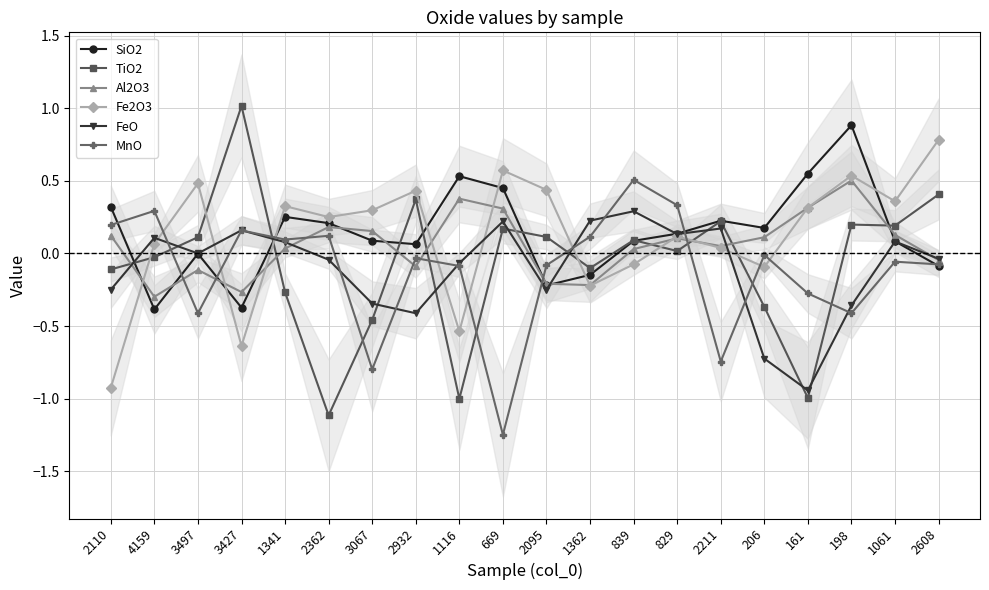

Reading left to right, list all the values displayed in this chart.

SiO2: 2110=0.3	4159=-0.4	3497=-0.0	3427=-0.4	1341=0.3	2362=0.2	3067=0.1	2932=0.1	1116=0.5	669=0.5	2095=-0.2	1362=-0.1	839=0.1	829=0.1	2211=0.2	206=0.2	161=0.6	198=0.9	1061=0.1	2608=-0.1
TiO2: 2110=-0.1	4159=-0.0	3497=0.1	3427=1.0	1341=-0.3	2362=-1.1	3067=-0.5	2932=0.4	1116=-1.0	669=0.2	2095=0.1	1362=-0.1	839=0.1	829=0.0	2211=0.2	206=-0.4	161=-1.0	198=0.2	1061=0.2	2608=0.4
Al2O3: 2110=0.1	4159=-0.3	3497=-0.1	3427=-0.3	1341=0.0	2362=0.2	3067=0.2	2932=-0.1	1116=0.4	669=0.3	2095=-0.2	1362=-0.2	839=0.0	829=0.1	2211=0.1	206=0.1	161=0.3	198=0.5	1061=0.1	2608=-0.0
Fe2O3: 2110=-0.9	4159=0.1	3497=0.5	3427=-0.6	1341=0.3	2362=0.3	3067=0.3	2932=0.4	1116=-0.5	669=0.6	2095=0.4	1362=-0.2	839=-0.1	829=0.1	2211=0.0	206=-0.1	161=0.3	198=0.5	1061=0.4	2608=0.8
FeO: 2110=-0.2	4159=0.1	3497=0.0	3427=0.2	1341=0.1	2362=-0.0	3067=-0.3	2932=-0.4	1116=-0.1	669=0.2	2095=-0.3	1362=0.2	839=0.3	829=0.1	2211=0.2	206=-0.7	161=-0.9	198=-0.4	1061=0.1	2608=-0.0
MnO: 2110=0.2	4159=0.3	3497=-0.4	3427=0.2	1341=0.1	2362=0.1	3067=-0.8	2932=-0.0	1116=-0.1	669=-1.2	2095=-0.1	1362=0.1	839=0.5	829=0.3	2211=-0.7	206=-0.0	161=-0.3	198=-0.4	1061=-0.1	2608=-0.1